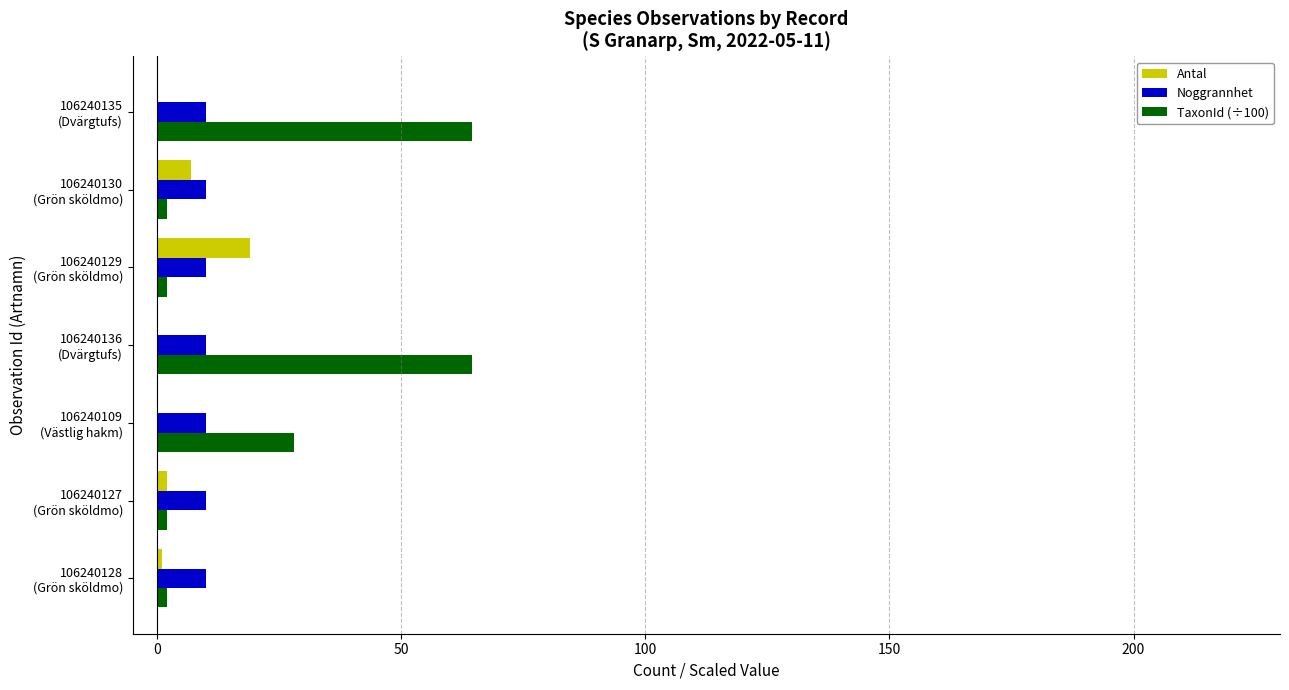

What is the sum of all Noggrannhet values?

70.0